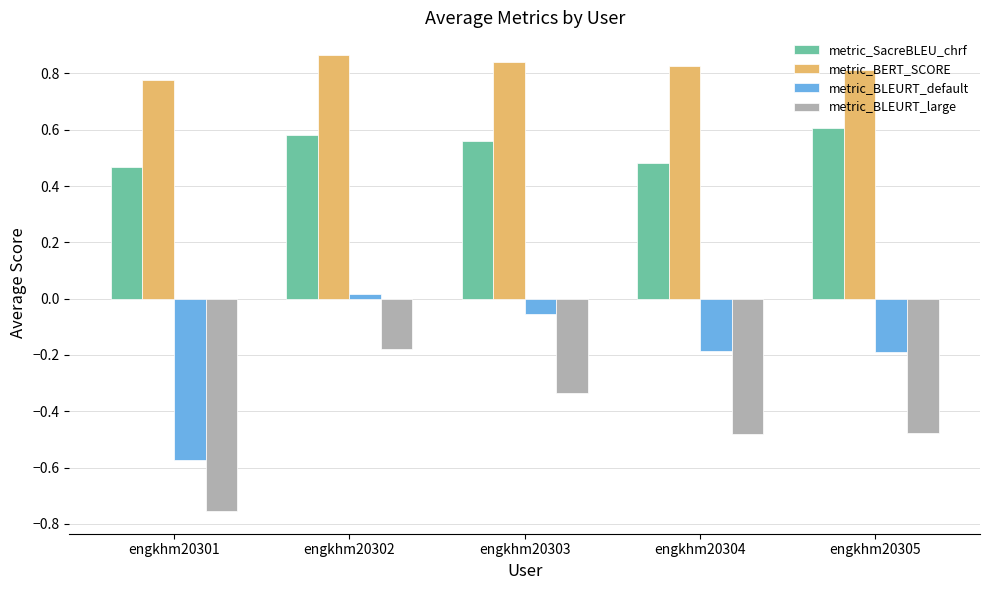

List the series in order of their overall mean, highest first.

metric_BERT_SCORE, metric_SacreBLEU_chrf, metric_BLEURT_default, metric_BLEURT_large